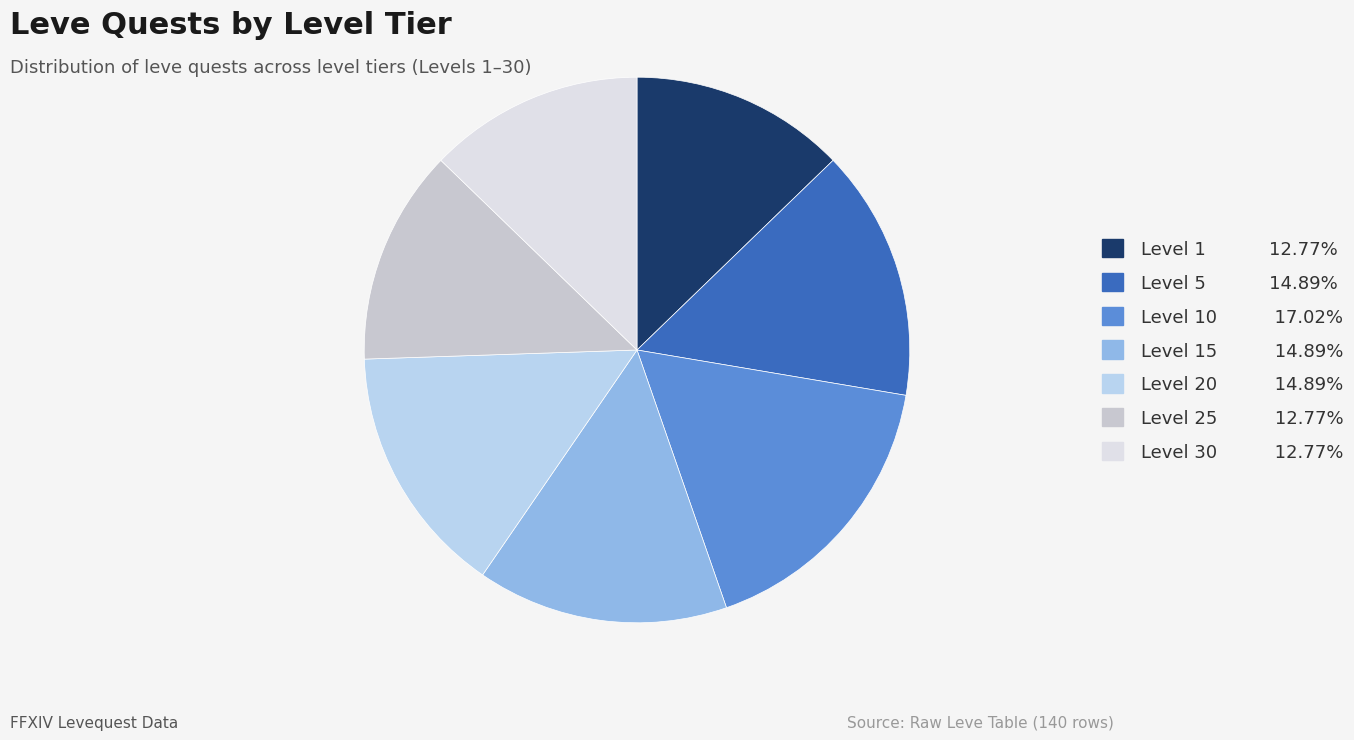

How many slices are in this pie chart?

7